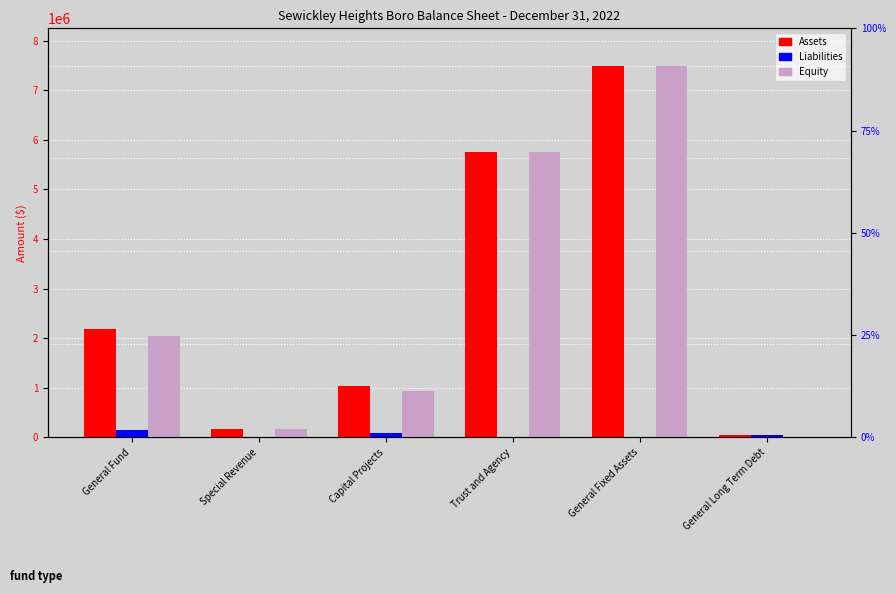

How many bars are there in each group?

3